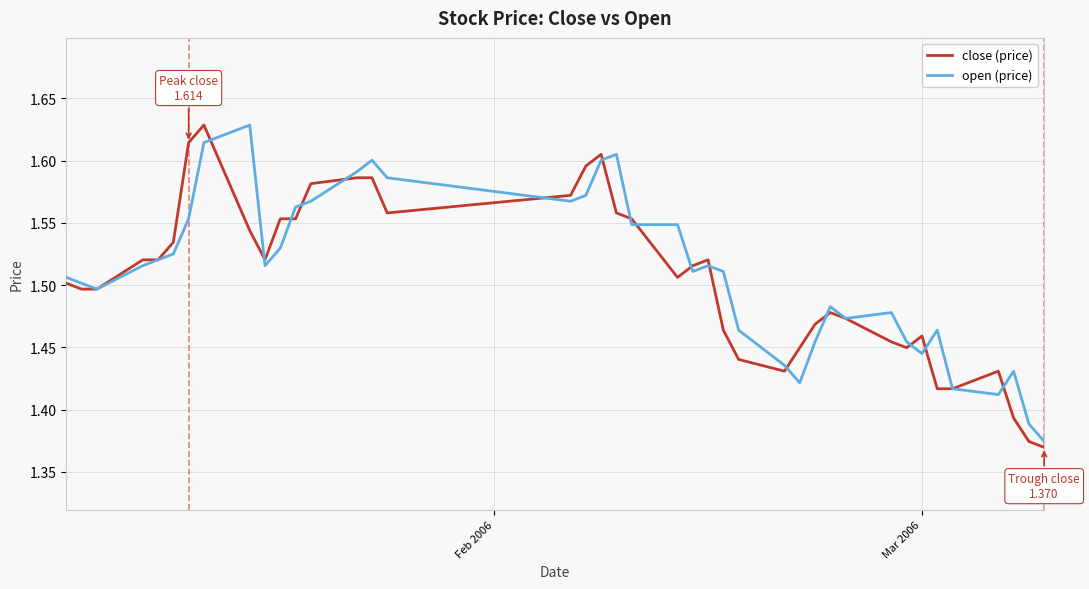

What is the difference between the maximum and minimum values in the open (price) series?

0.3